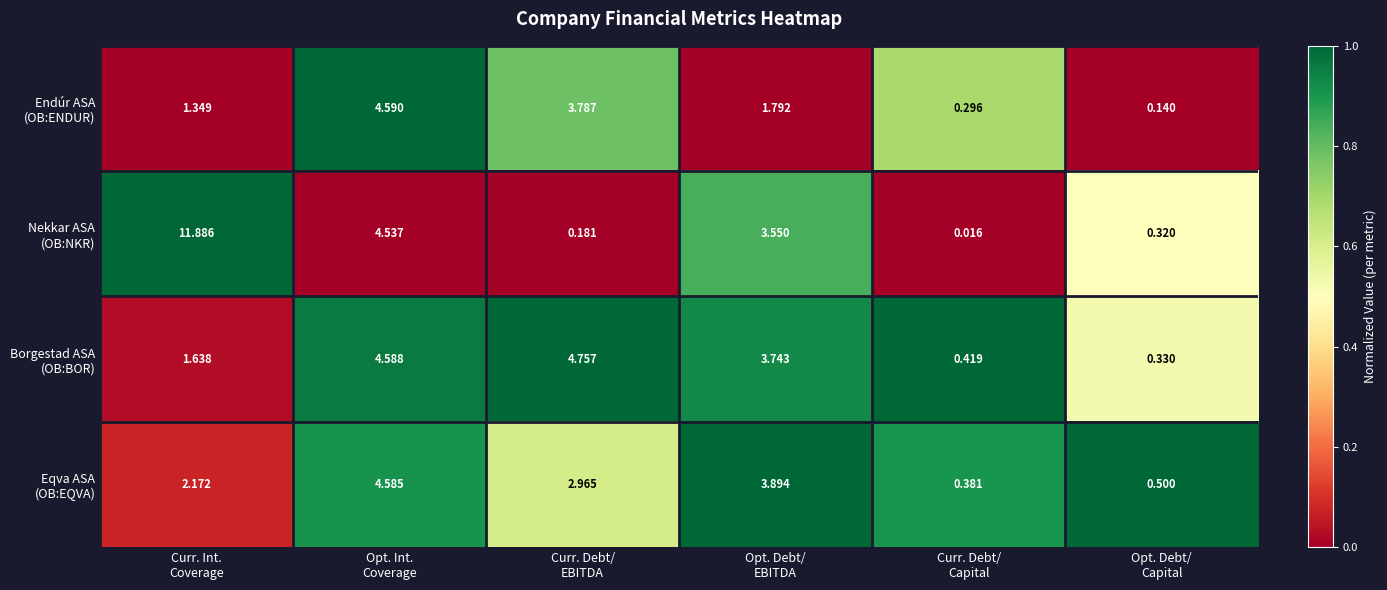

At how many categories does at least one series exceed 0?

6